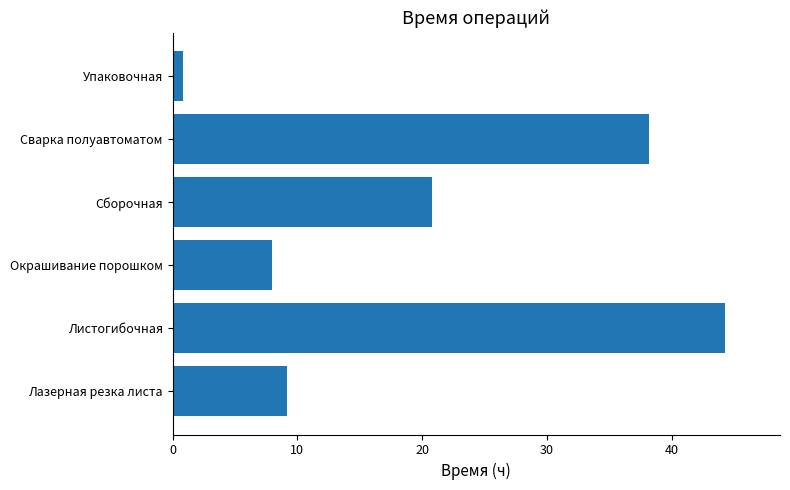

What is the change in value from Лазерная резка листа to Окрашивание порошком?

-1.2